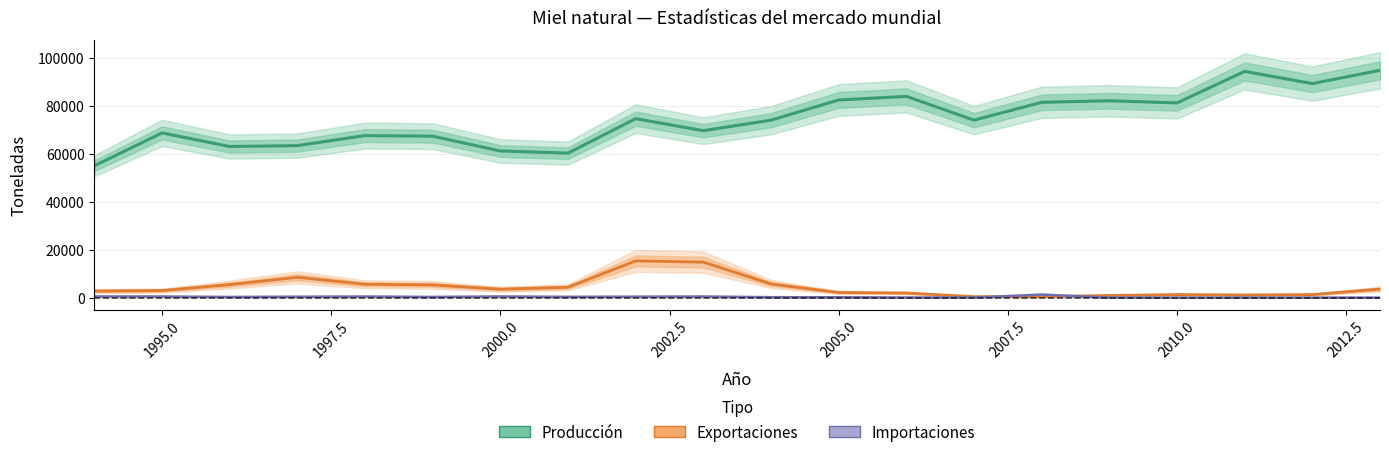

How many lines are shown in the chart?

3